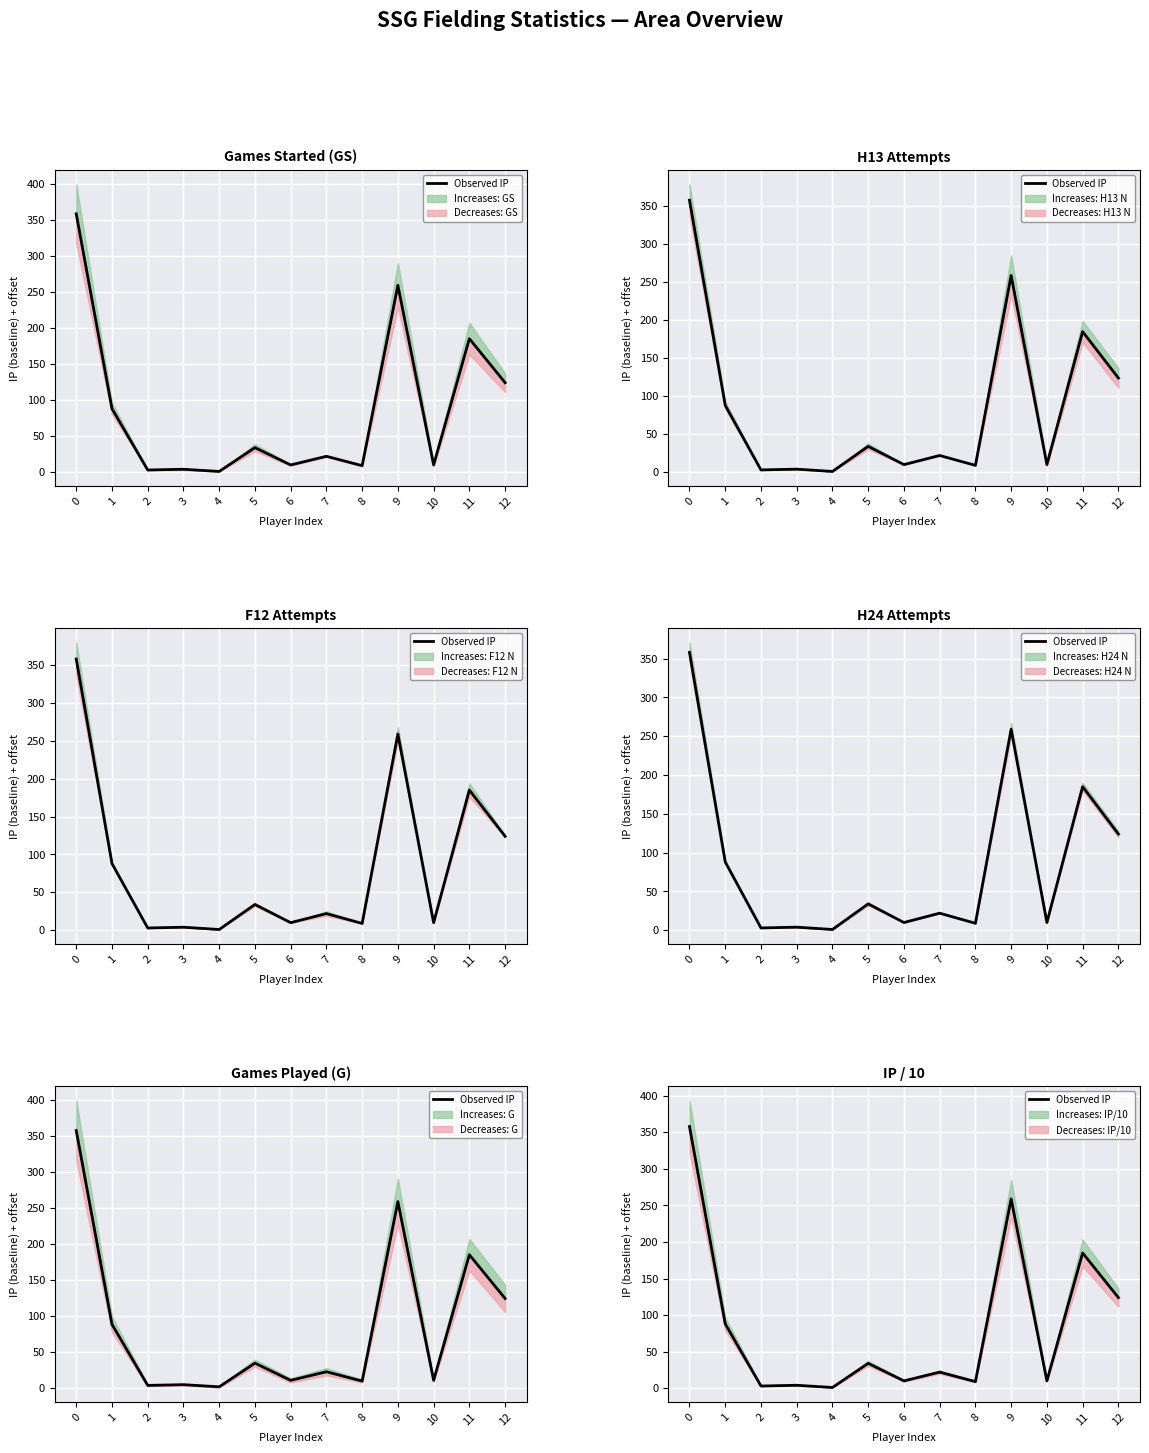

How many values exceed 22?

6